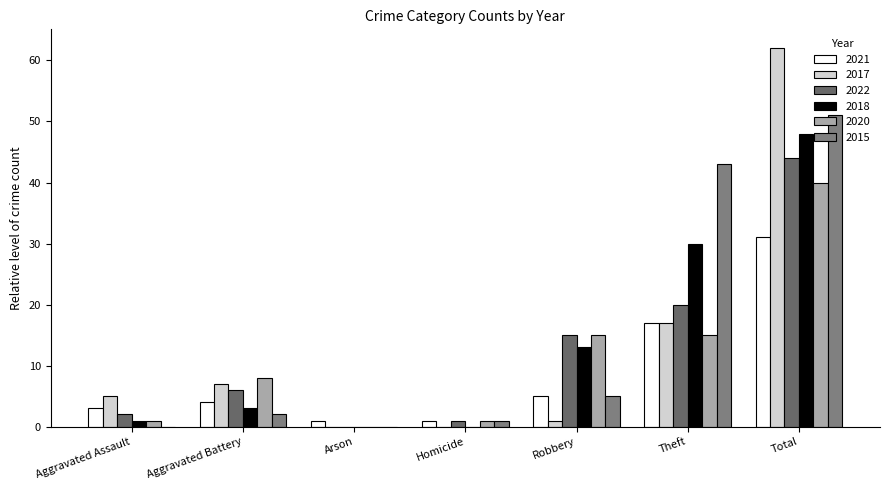

At which category is the sum across all series the highest?

Total